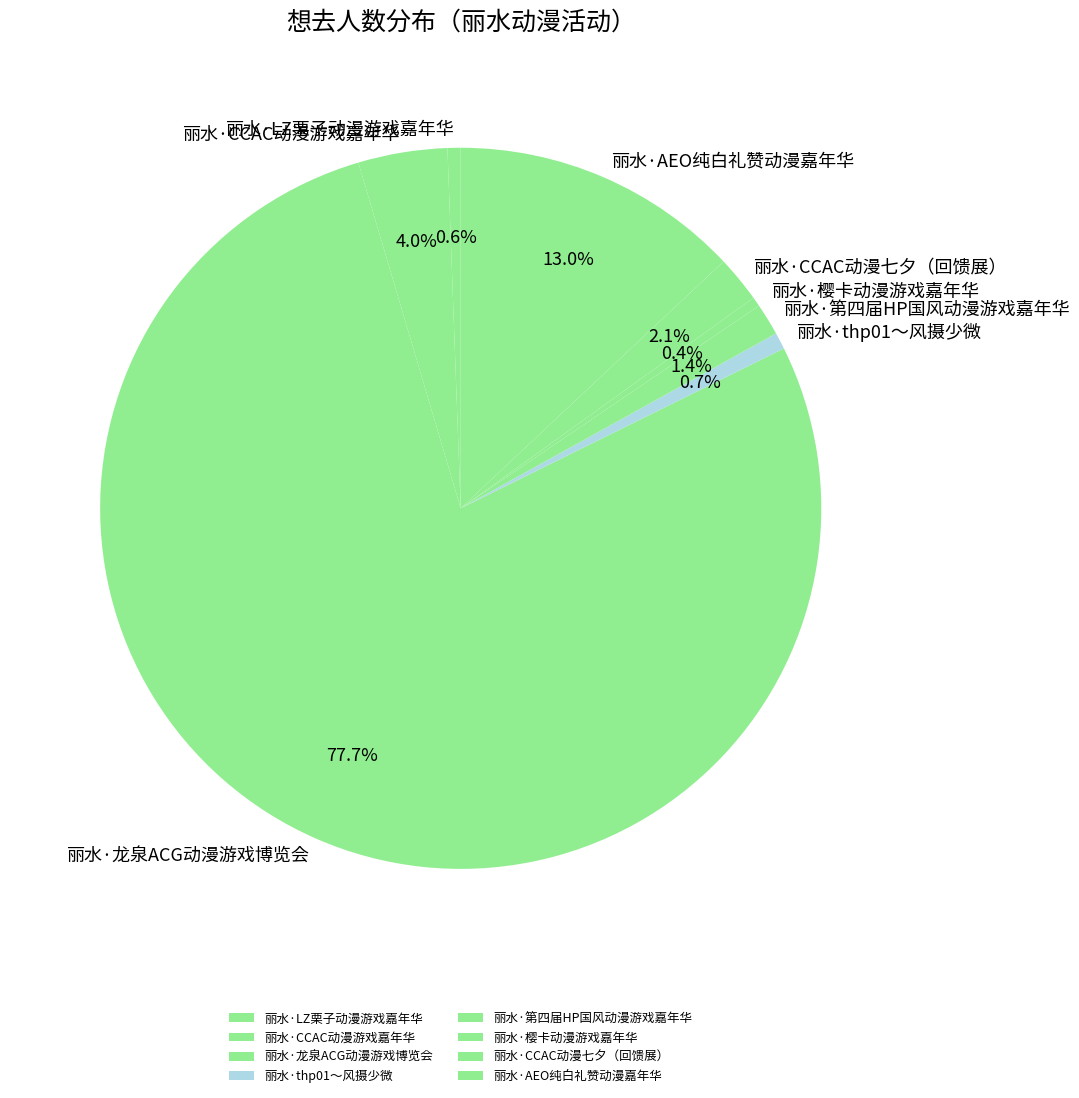

Approximately how many times larger is the value at 丽水·樱卡动漫游戏嘉年华 compared to 丽水·LZ栗子动漫游戏嘉年华?

0.7